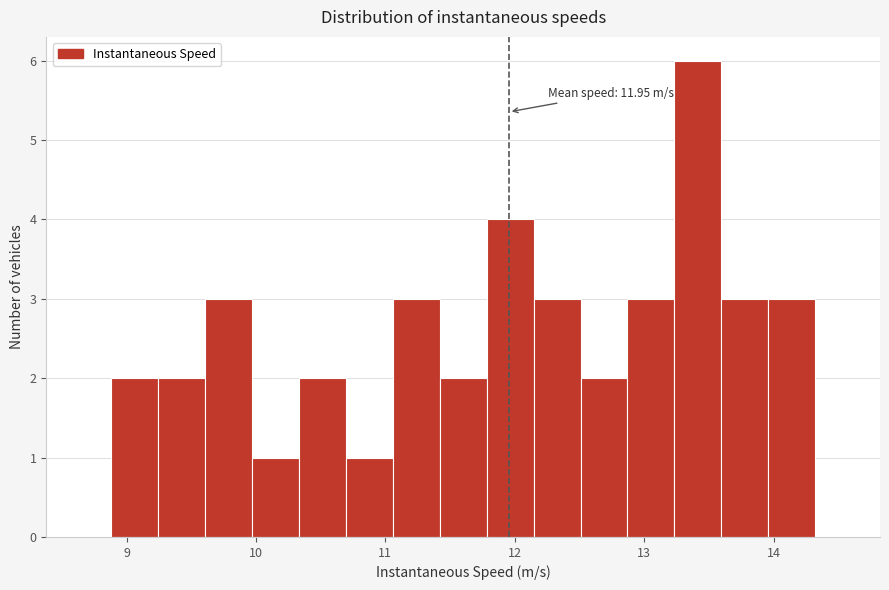

Read against the x-axis, roughly where is the centre of the tallest bar?

13.4